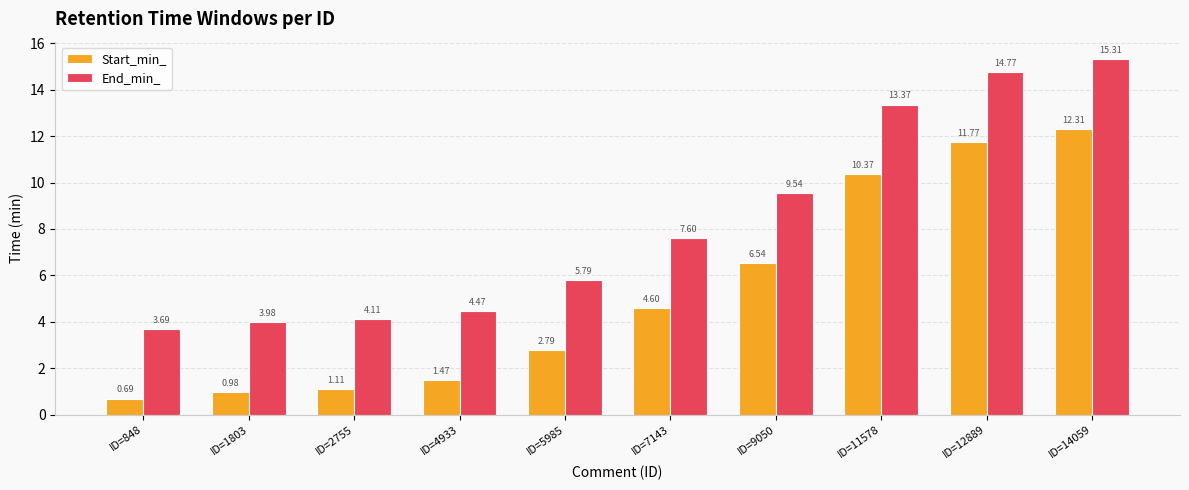

What is the value of the End_min_ bar at the 10th from the left?

15.3